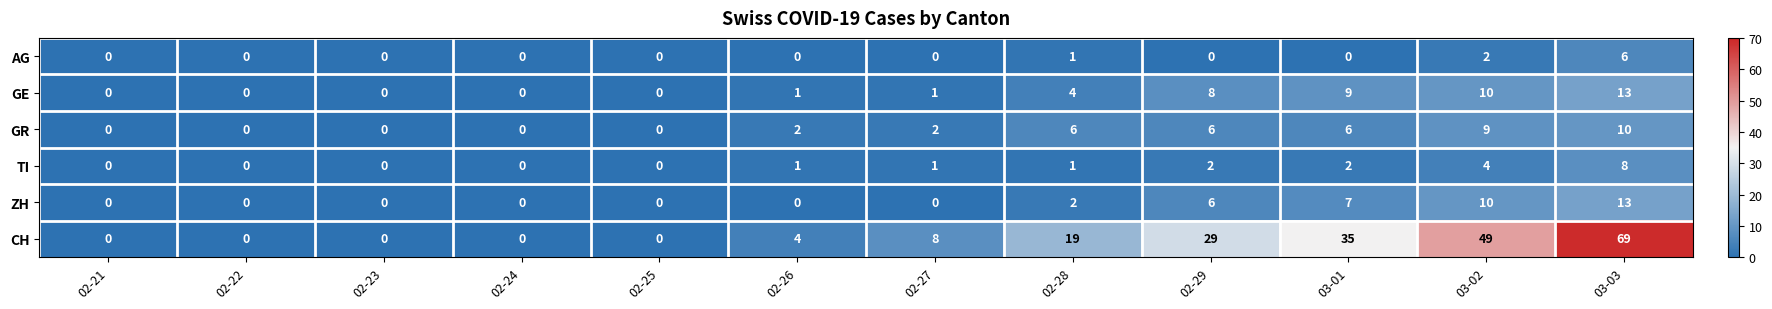

Is it true that ZH equals 5 at 02-21?

False